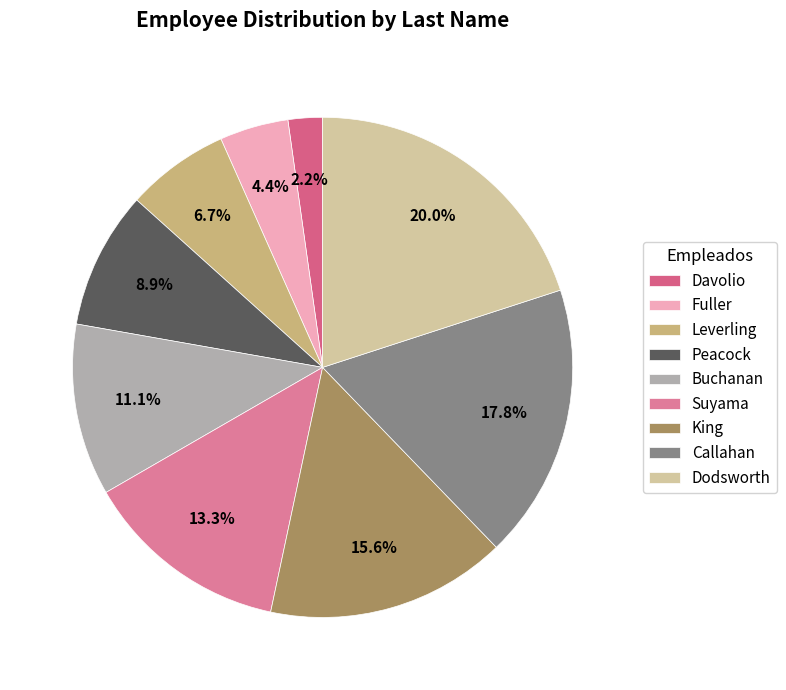

Is it true that Leverling is 7% of the pie?

True